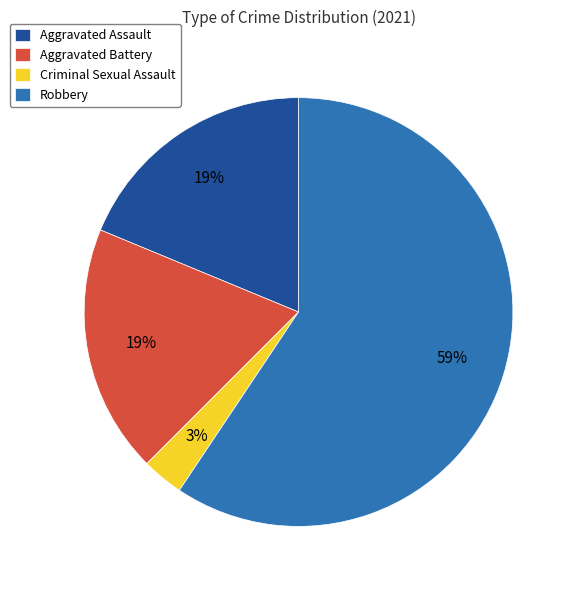

Is it true that Aggravated Battery is 33% of the pie?

False